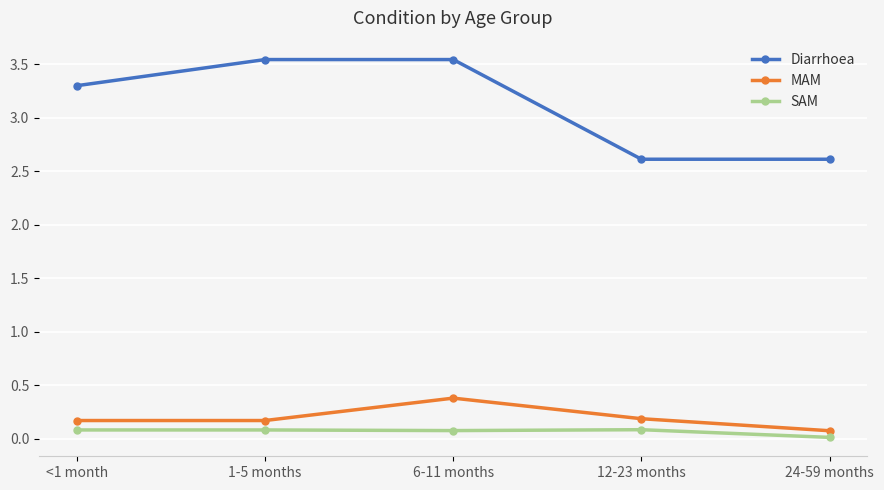

True or false: Diarrhoea and SAM intersect in this chart.

False